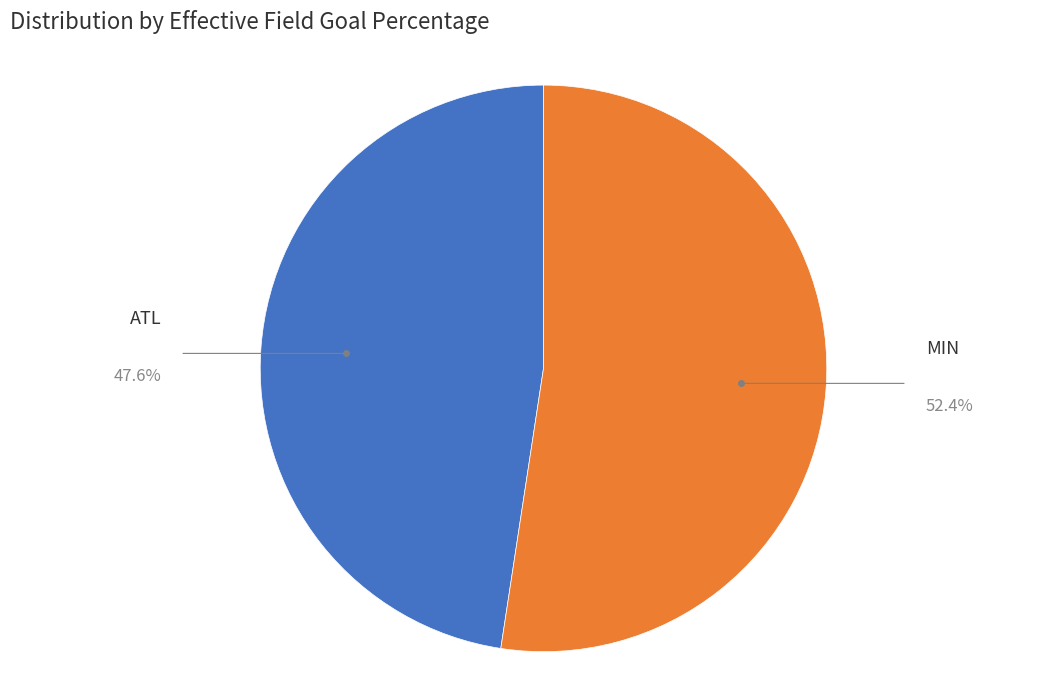

Is there a majority slice in this chart?

Yes